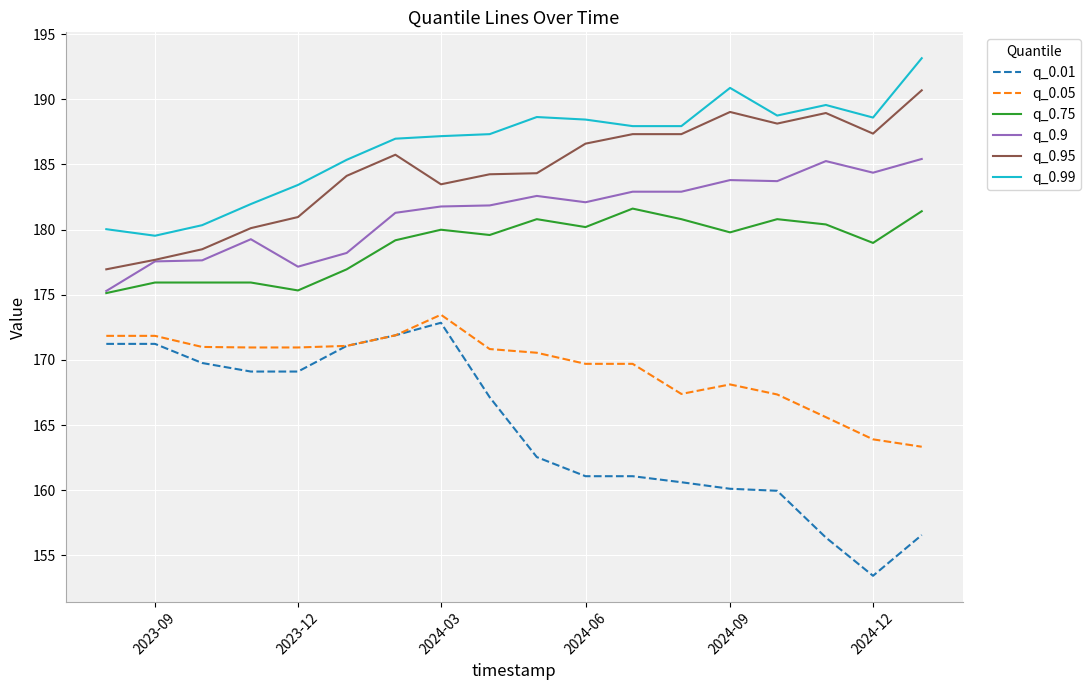

True or false: q_0.99 and q_0.9 intersect in this chart.

False